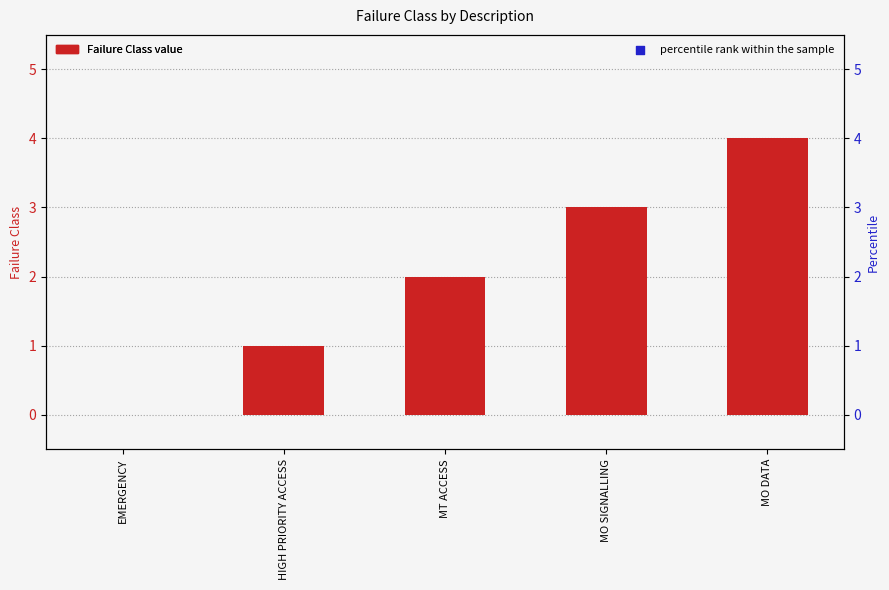

Is the value of percentile rank within the sample at MO DATA greater than the value of Failure Class at MO DATA?

Yes